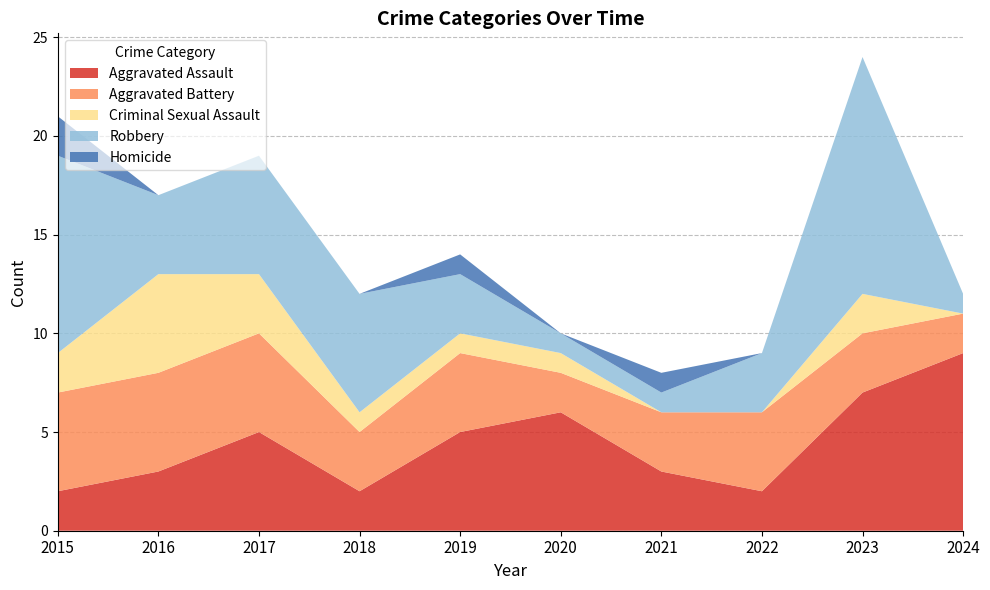

Reading left to right, transcribe all the data shown in this chart.

Aggravated Assault: 2015=2	2016=3	2017=5	2018=2	2019=5	2020=6	2021=3	2022=2	2023=7	2024=9
Aggravated Battery: 2015=5	2016=5	2017=5	2018=3	2019=4	2020=2	2021=3	2022=4	2023=3	2024=2
Criminal Sexual Assault: 2015=2	2016=5	2017=3	2018=1	2019=1	2020=1	2021=0	2022=0	2023=2	2024=0
Robbery: 2015=10	2016=4	2017=6	2018=6	2019=3	2020=1	2021=1	2022=3	2023=12	2024=1
Homicide: 2015=2	2016=0	2017=0	2018=0	2019=1	2020=0	2021=1	2022=0	2023=0	2024=0